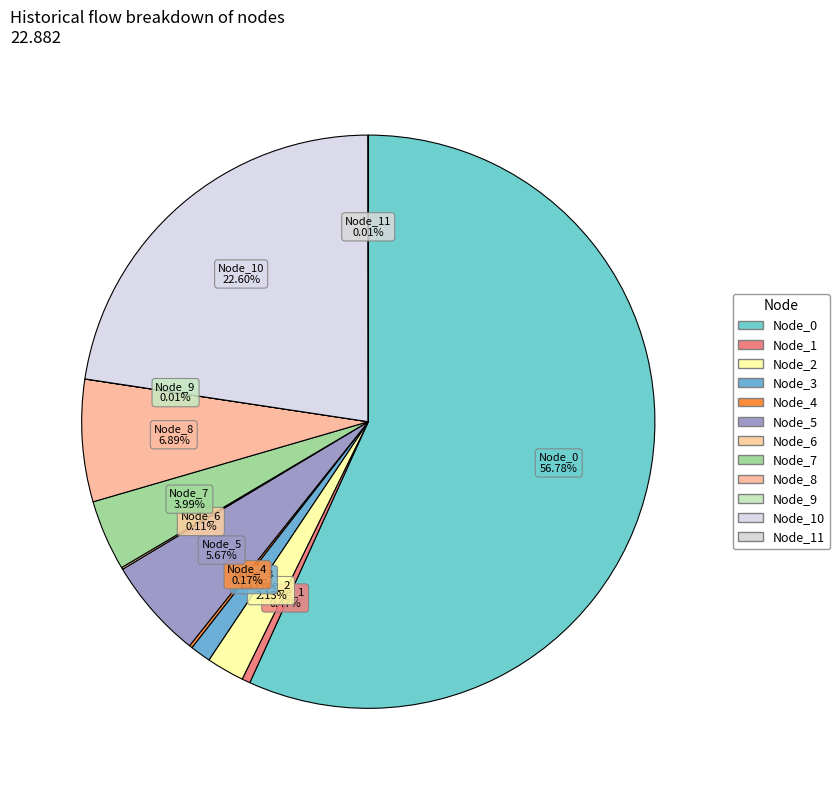

To the nearest percent, what is the average slice percentage?

8%